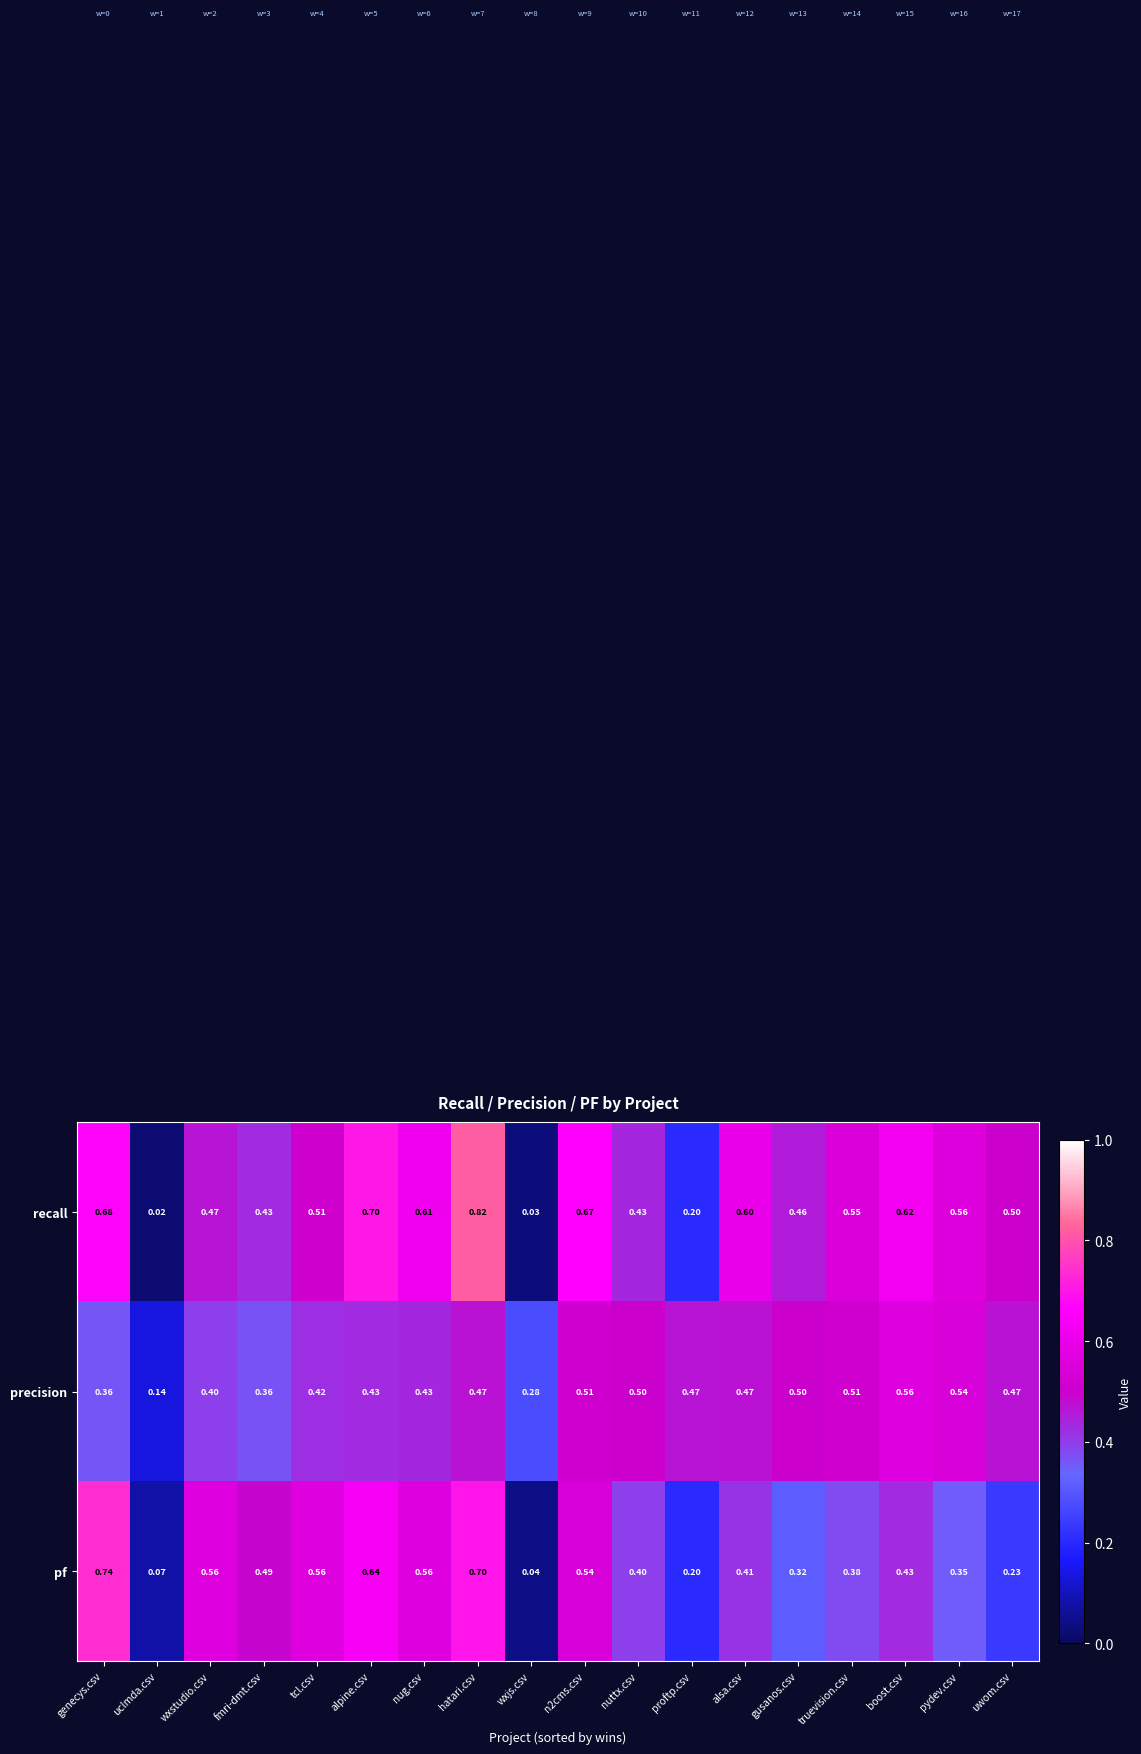

Rank the series at uclmda.csv from highest to lowest value.

precision, pf, recall